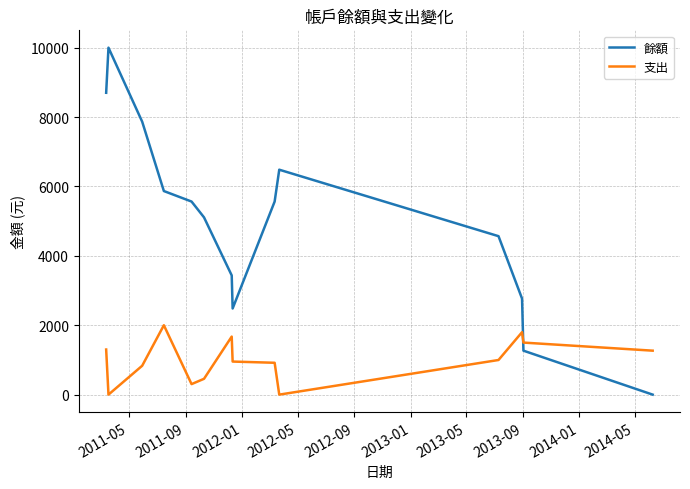

Which series has the largest total across all categories?

餘額